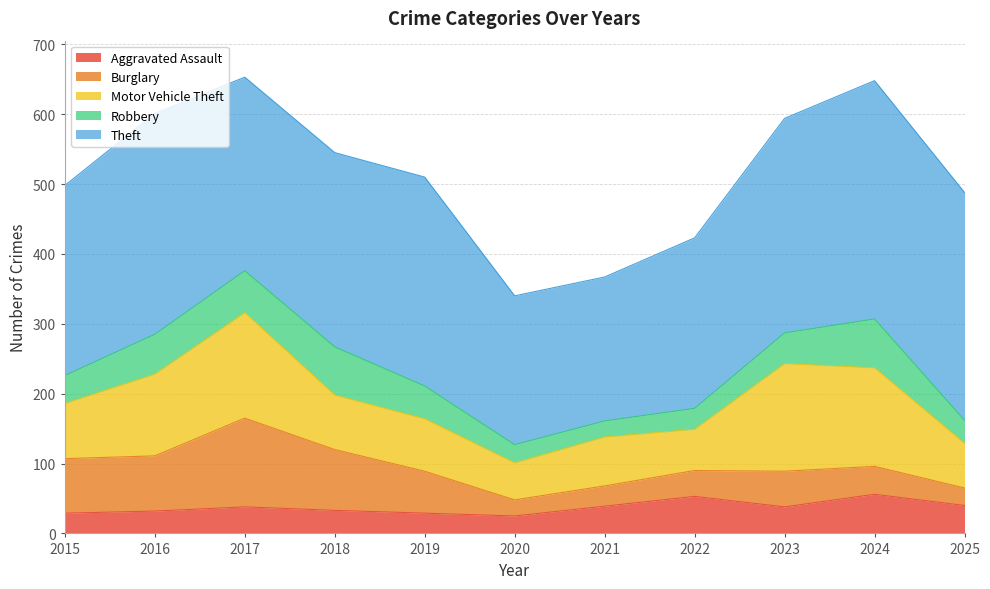

How many lines are shown in the chart?

5